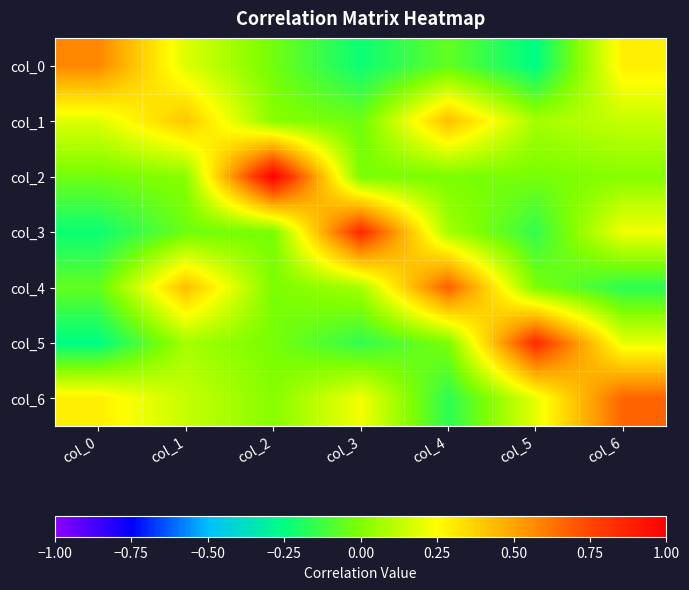

Reading left to right, transcribe all the data shown in this chart.

col_0: col_0=0.6	col_1=0.2	col_2=-0.0	col_3=-0.2	col_4=-0.1	col_5=-0.3	col_6=0.3
col_1: col_0=0.2	col_1=0.4	col_2=0.0	col_3=-0.0	col_4=0.4	col_5=0.1	col_6=0.1
col_2: col_0=-0.0	col_1=0.0	col_2=1.0	col_3=-0.0	col_4=-0.0	col_5=-0.0	col_6=0.0
col_3: col_0=-0.2	col_1=-0.0	col_2=-0.0	col_3=0.8	col_4=0.1	col_5=-0.2	col_6=0.2
col_4: col_0=-0.1	col_1=0.4	col_2=-0.0	col_3=0.1	col_4=0.7	col_5=-0.0	col_6=-0.2
col_5: col_0=-0.3	col_1=0.1	col_2=-0.0	col_3=-0.2	col_4=-0.0	col_5=0.8	col_6=0.2
col_6: col_0=0.3	col_1=0.1	col_2=0.0	col_3=0.2	col_4=-0.2	col_5=0.2	col_6=0.7